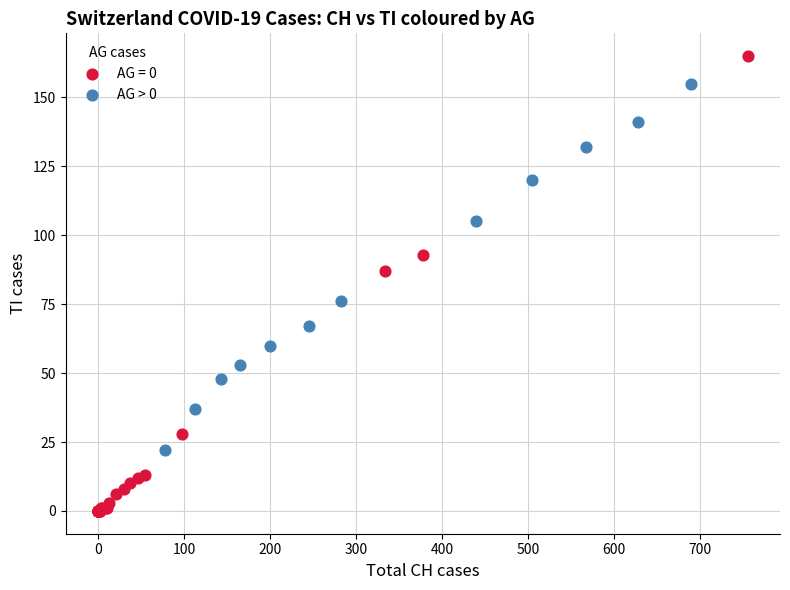

Which series reaches the maximum Y coordinate?

AG = 0